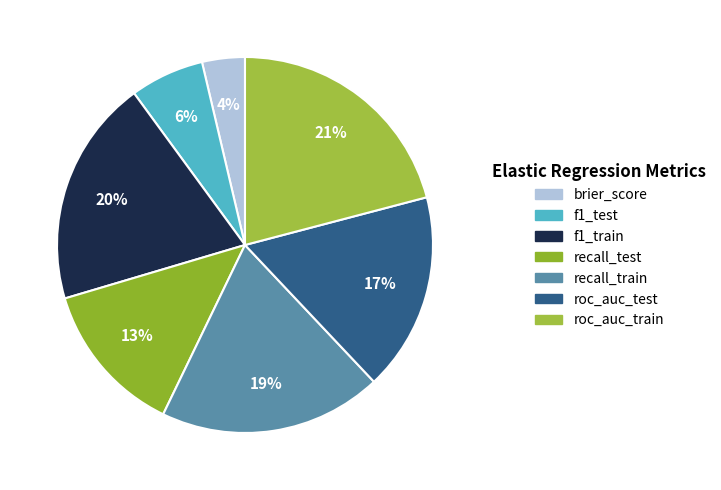

To the nearest percent, what percentage of the pie is recall_train?

19%